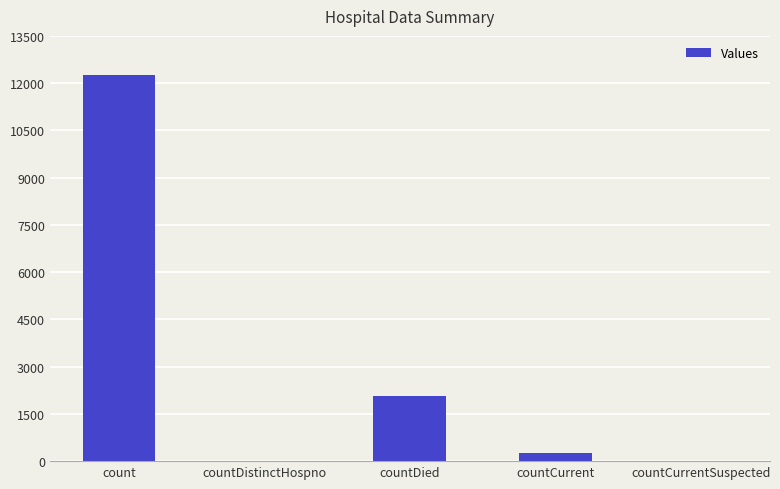

True or false: the data shows 7871 at countDistinctHospno.

False